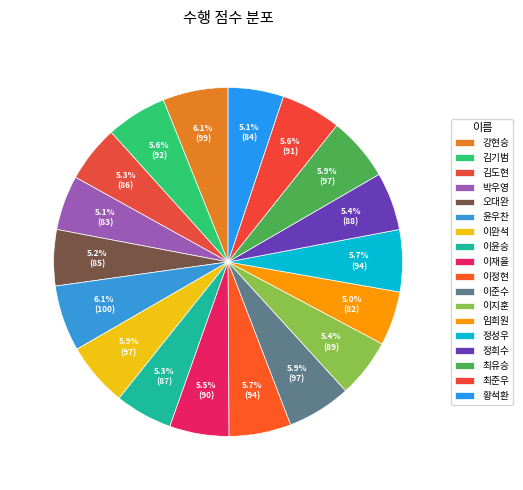

Which category has the smallest portion of the pie?

임희원